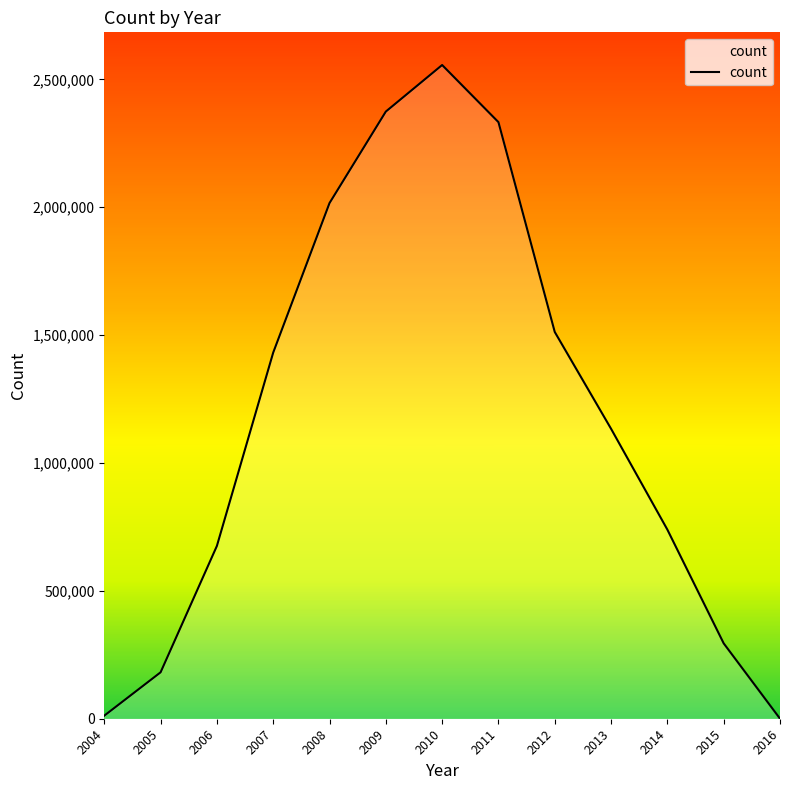

What is the sum of all values?

15262086